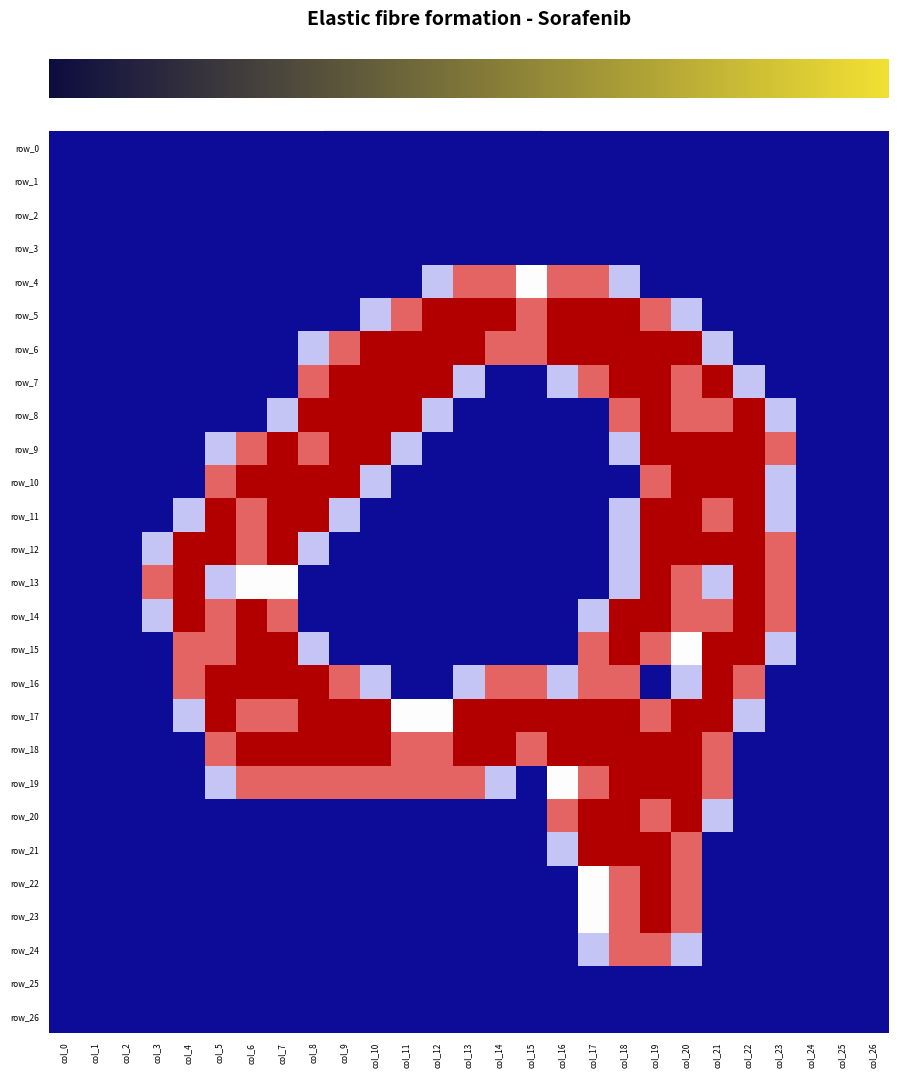

How many values in the row_19 series are below 1?

13